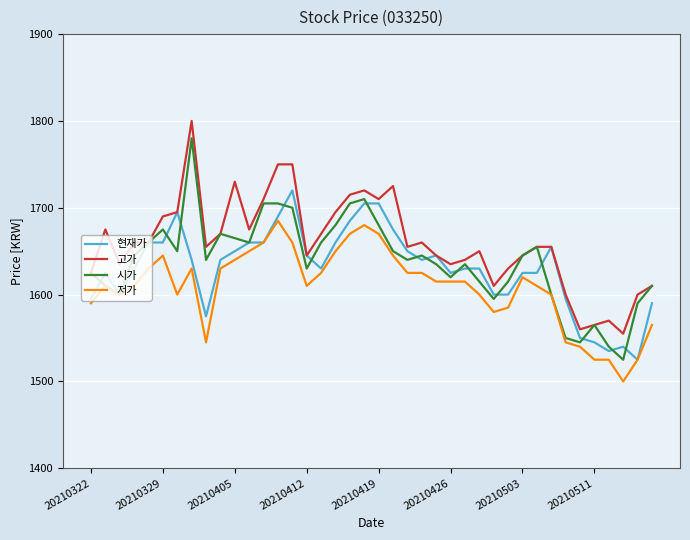

What is the smallest value displayed?

1500